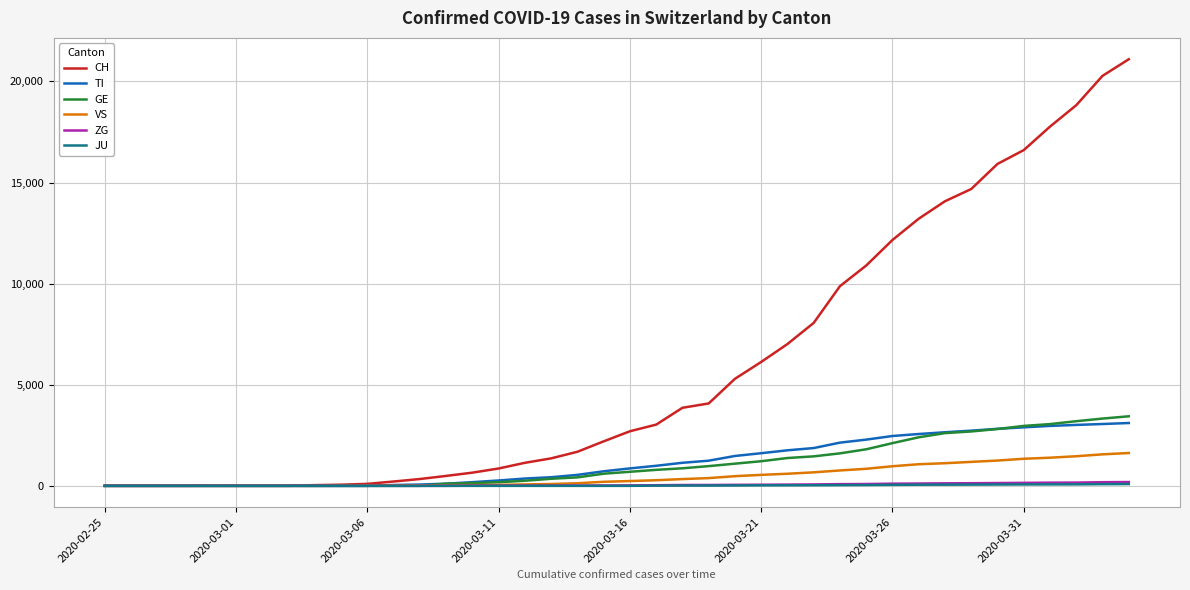

Which series has the widest spread of values?

CH